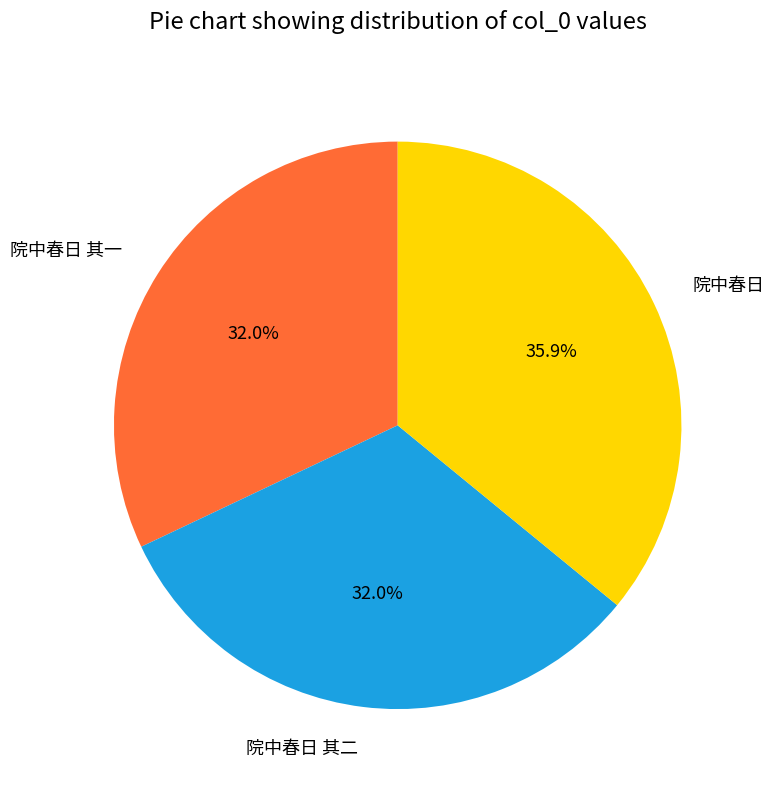

What is the largest slice in the pie chart?

院中春日